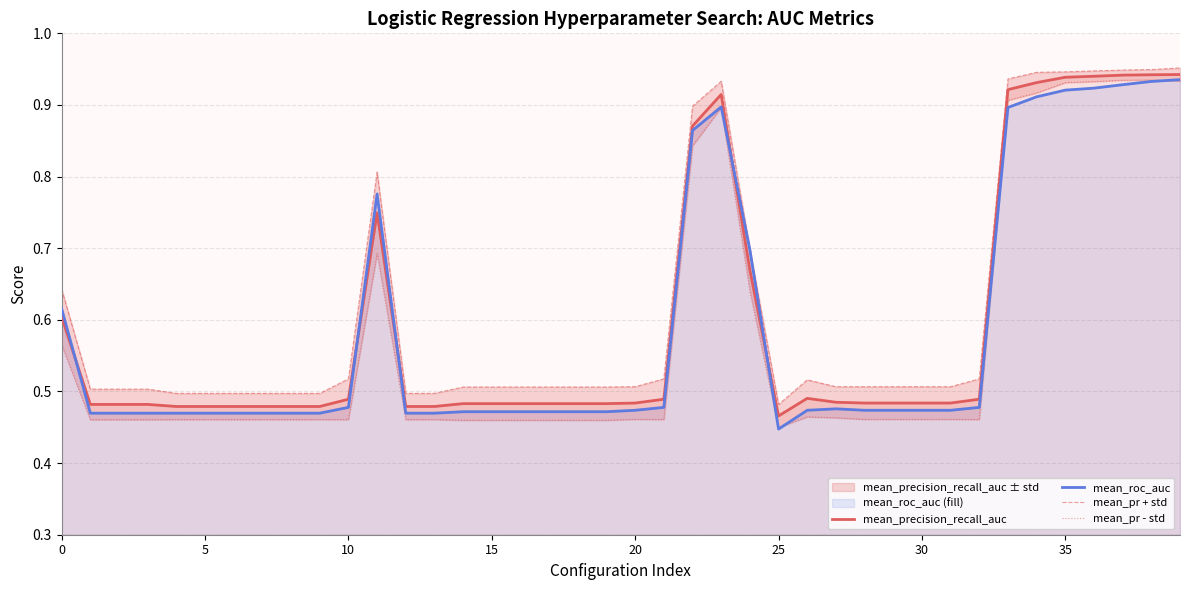

Does the chart display data point markers on the line(s)?

No